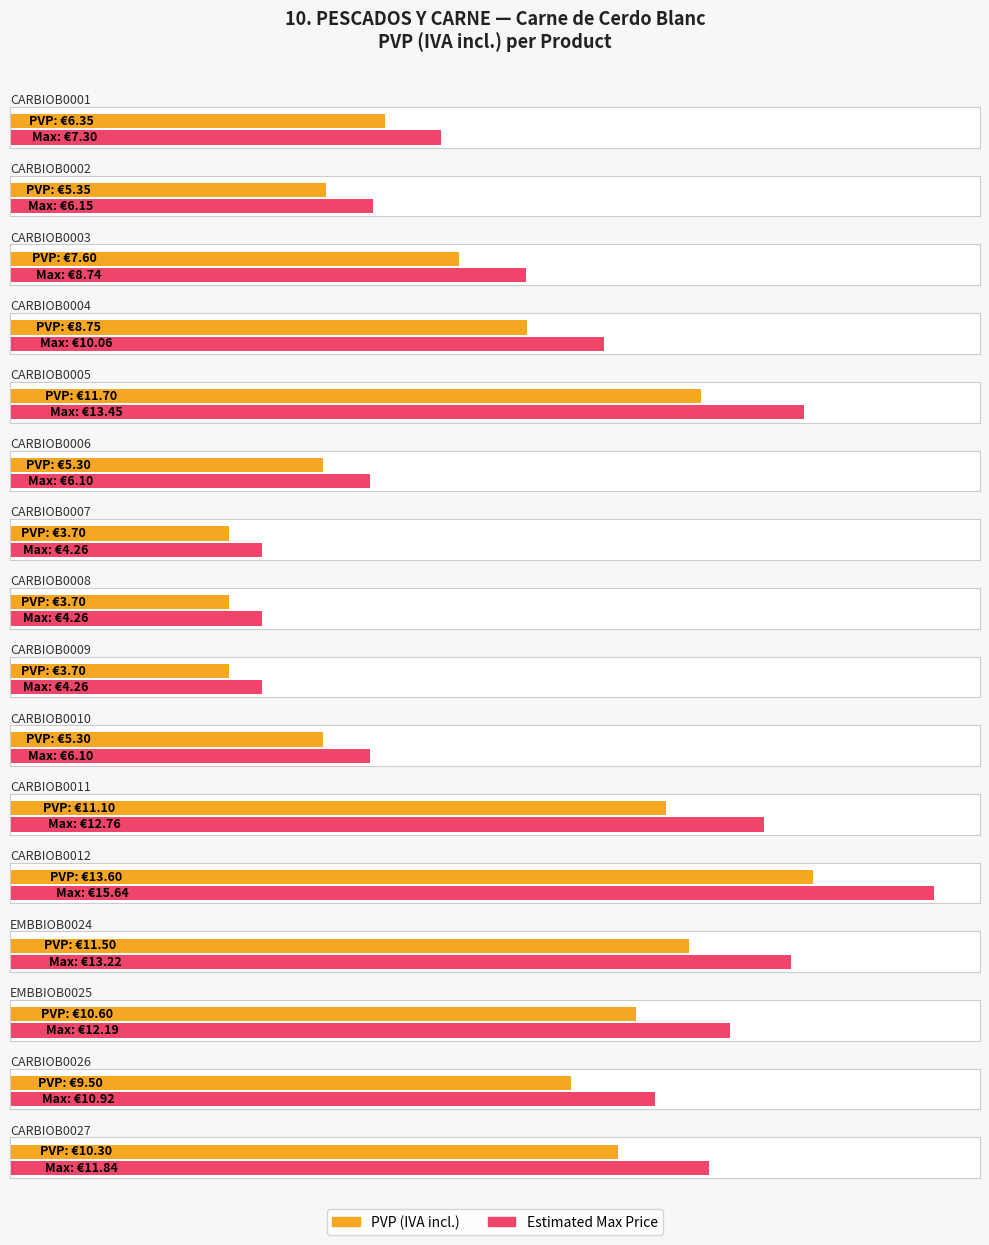

The value at CARBIOB0001 is 6.3. True or false?

True